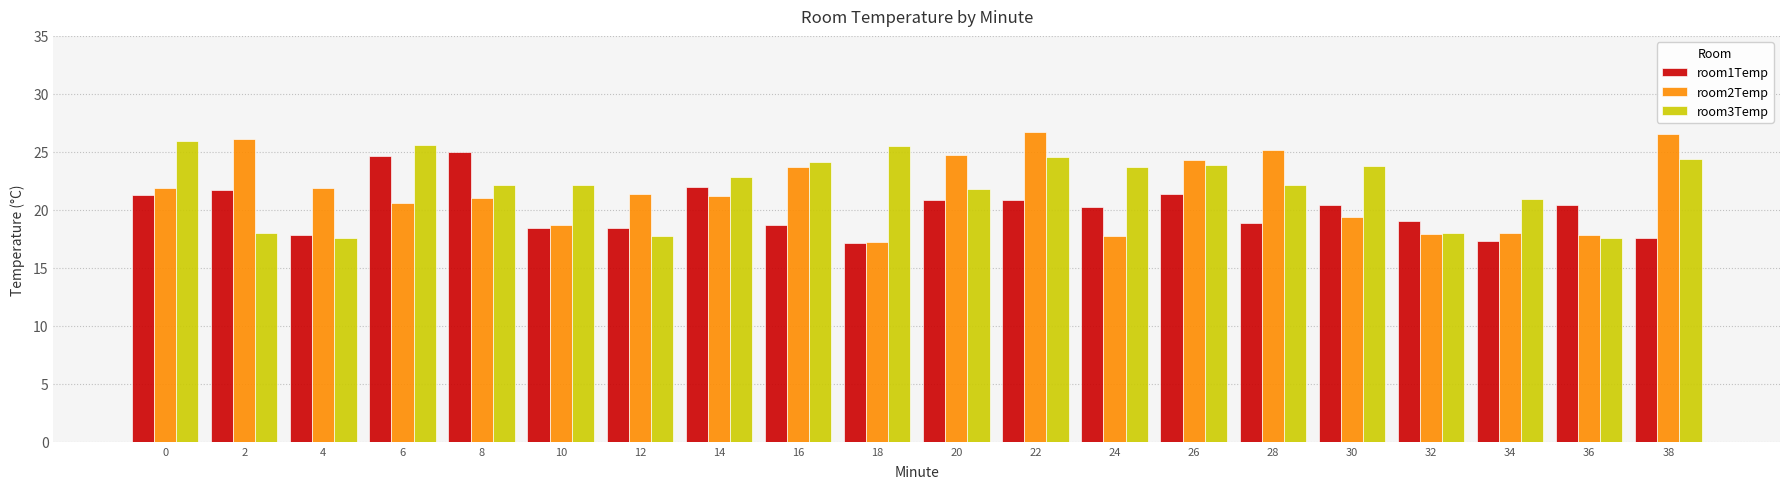

At which category is the sum across all series the highest?

22